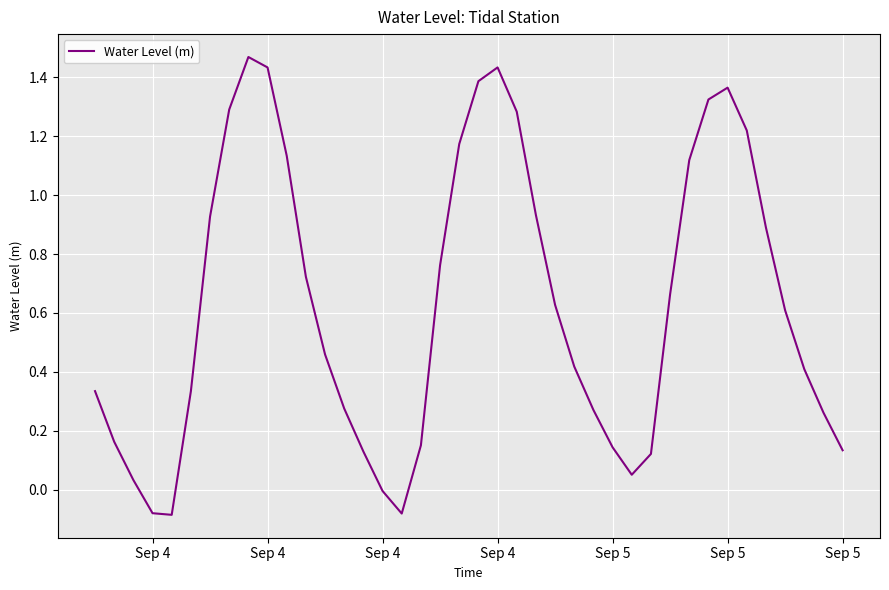

Does the chart have visible grid lines?

Yes